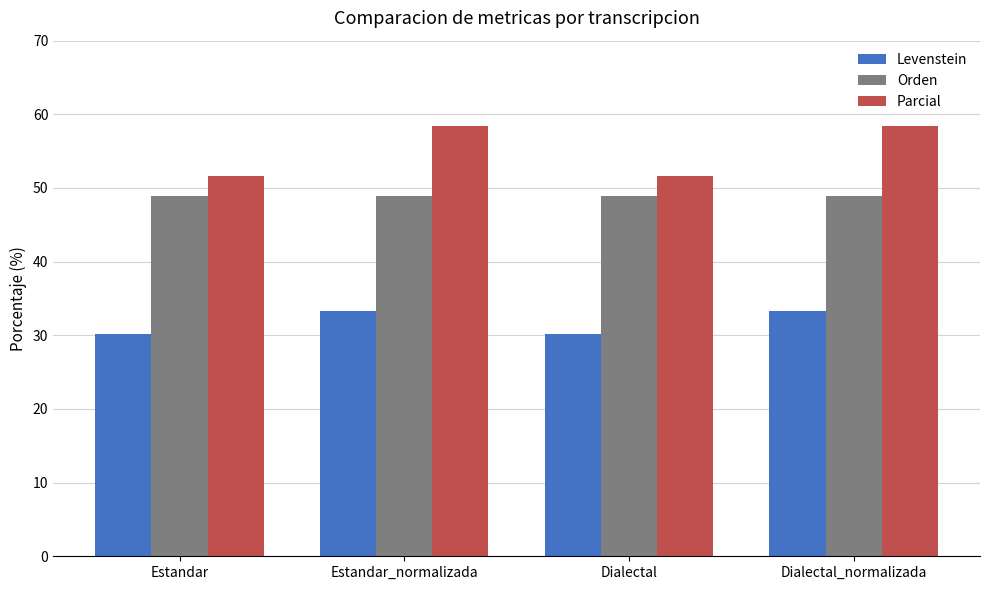

Is the value of Orden at Dialectal greater than the value of Levenstein at Estandar_normalizada?

Yes